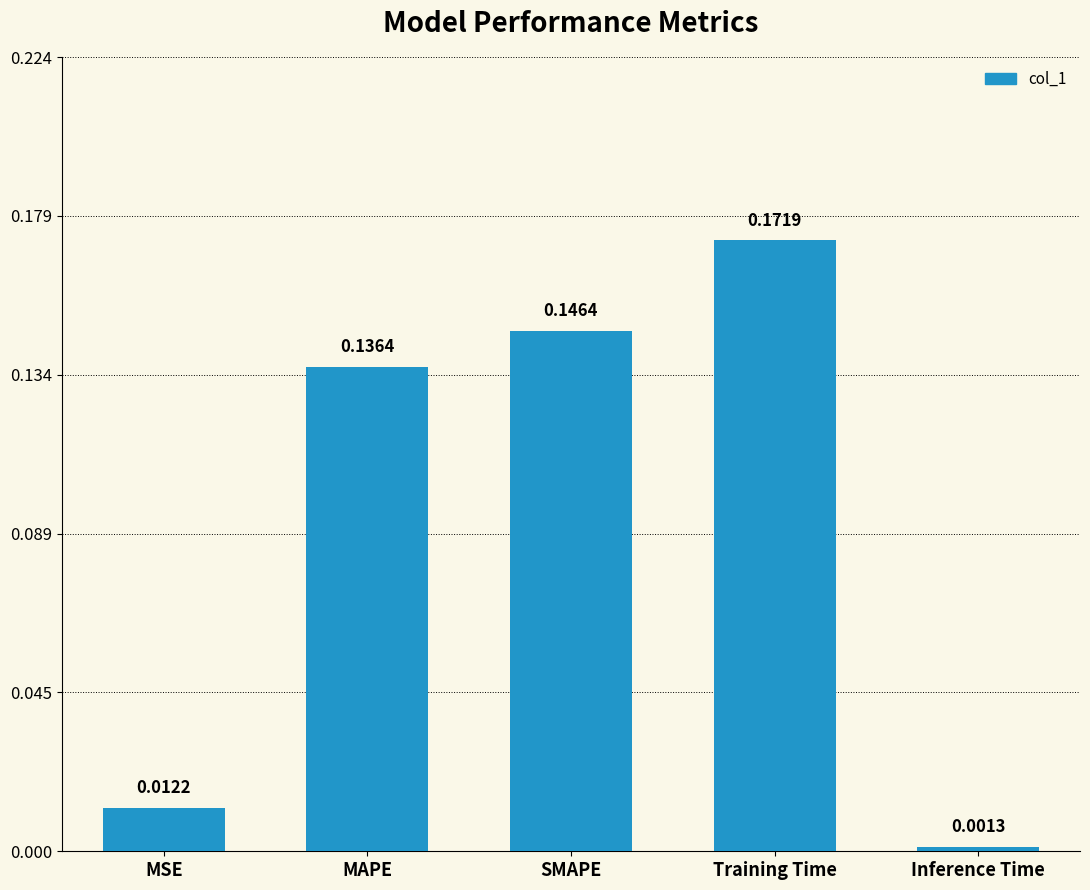

Which label corresponds to the largest value in the chart?

Training Time